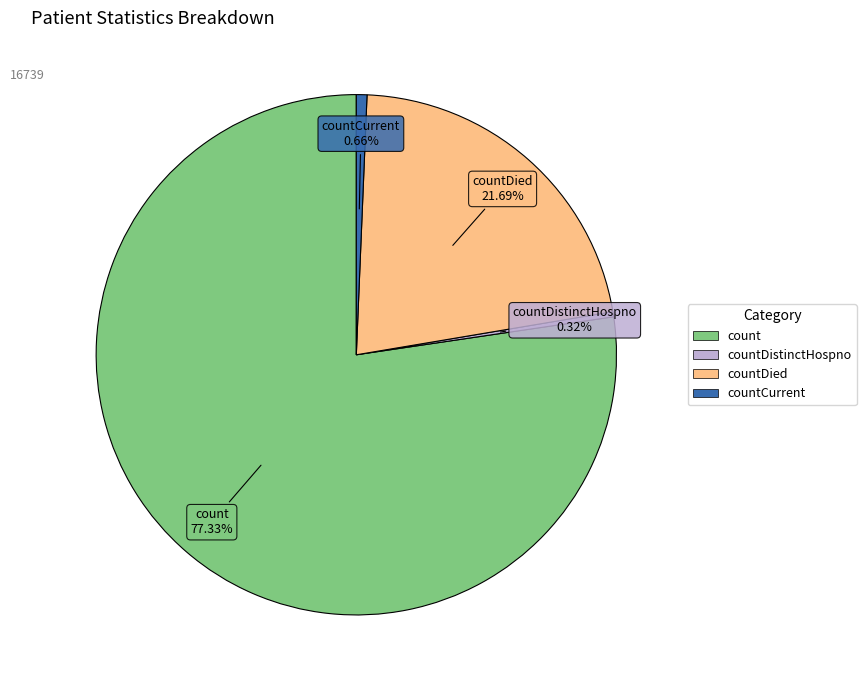

Is there a majority slice in this chart?

Yes